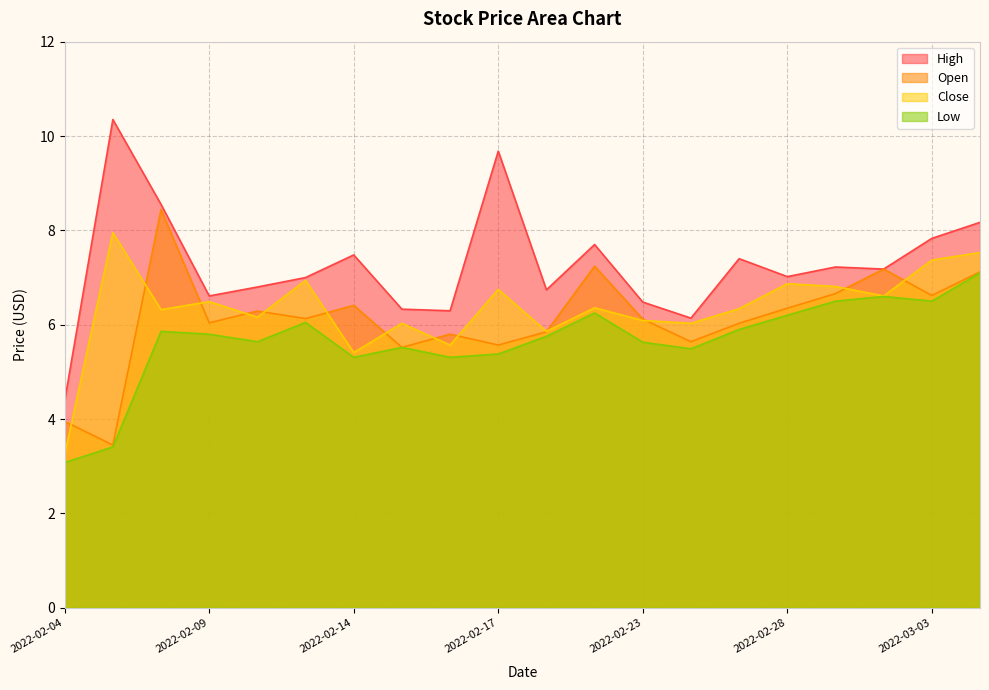

Which series has the largest total across all categories?

High